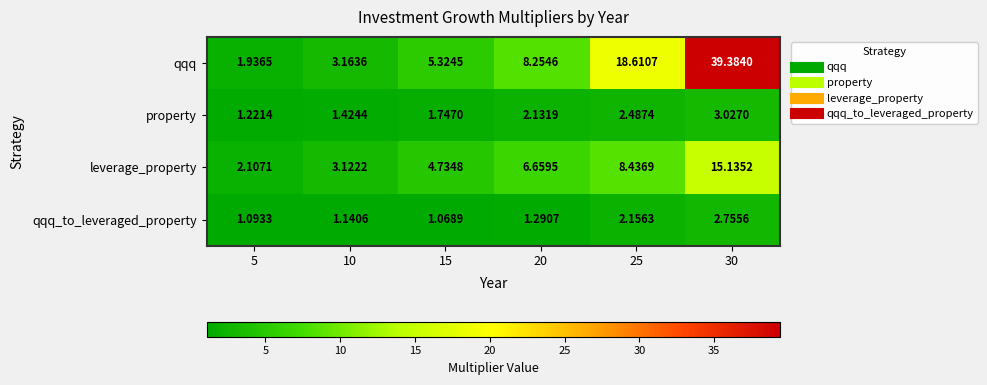

Rank the series at 5 from lowest to highest value.

qqq_to_leveraged_property, property, qqq, leverage_property